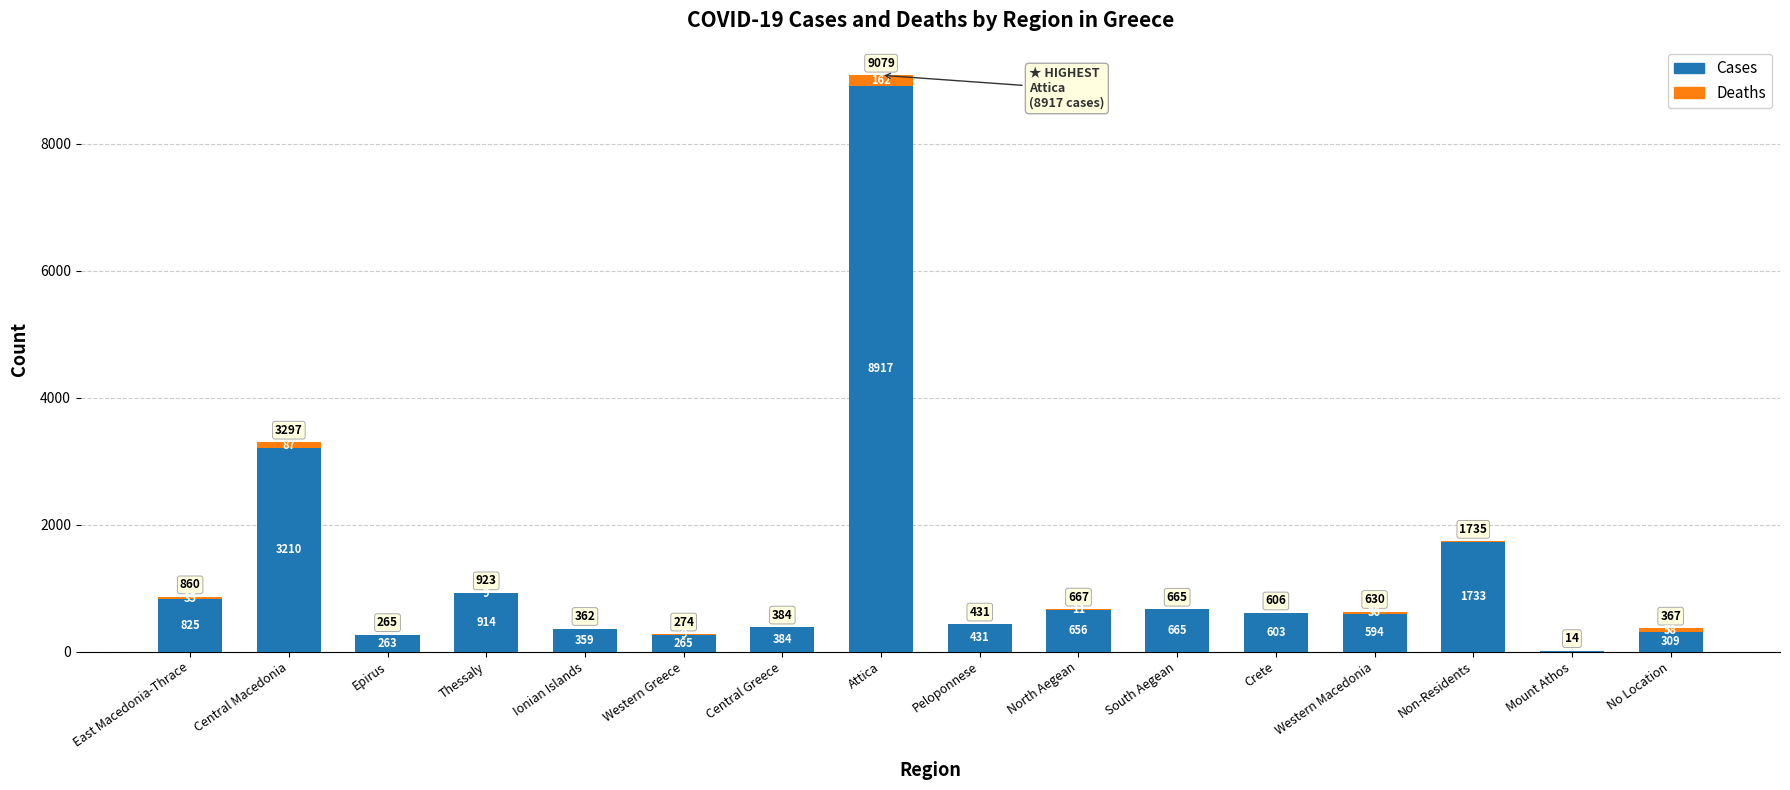

What is the sum of all Cases values?

20142